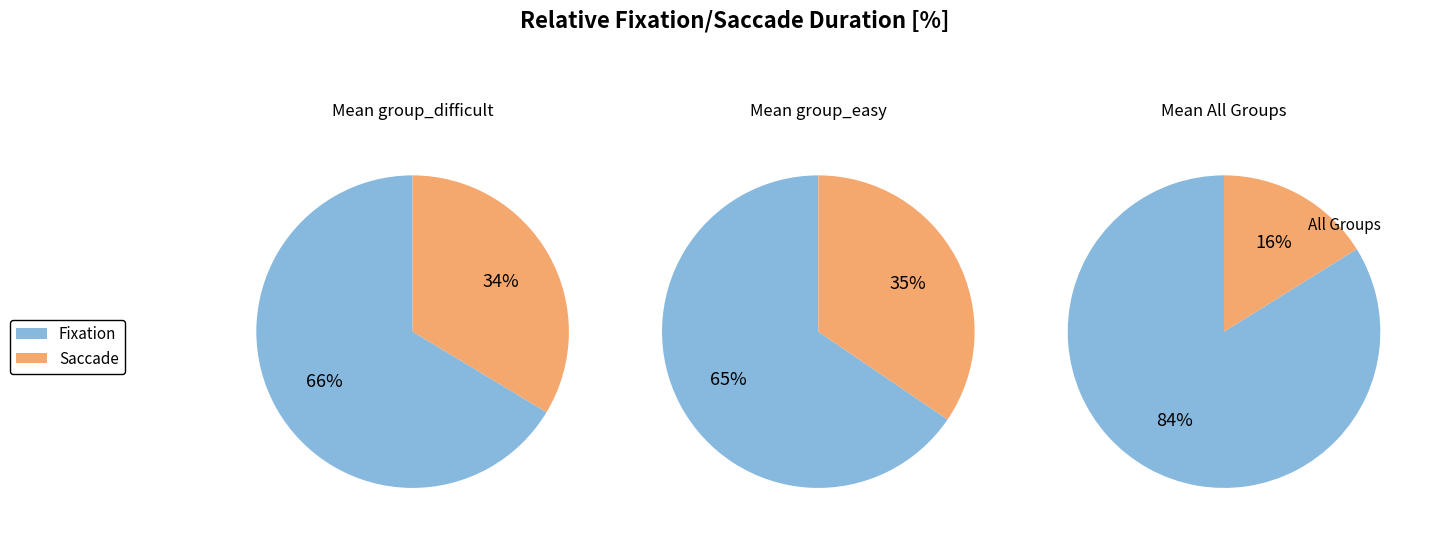

Rank the series by their maximum value, from lowest to highest.

Saccade, Fixation